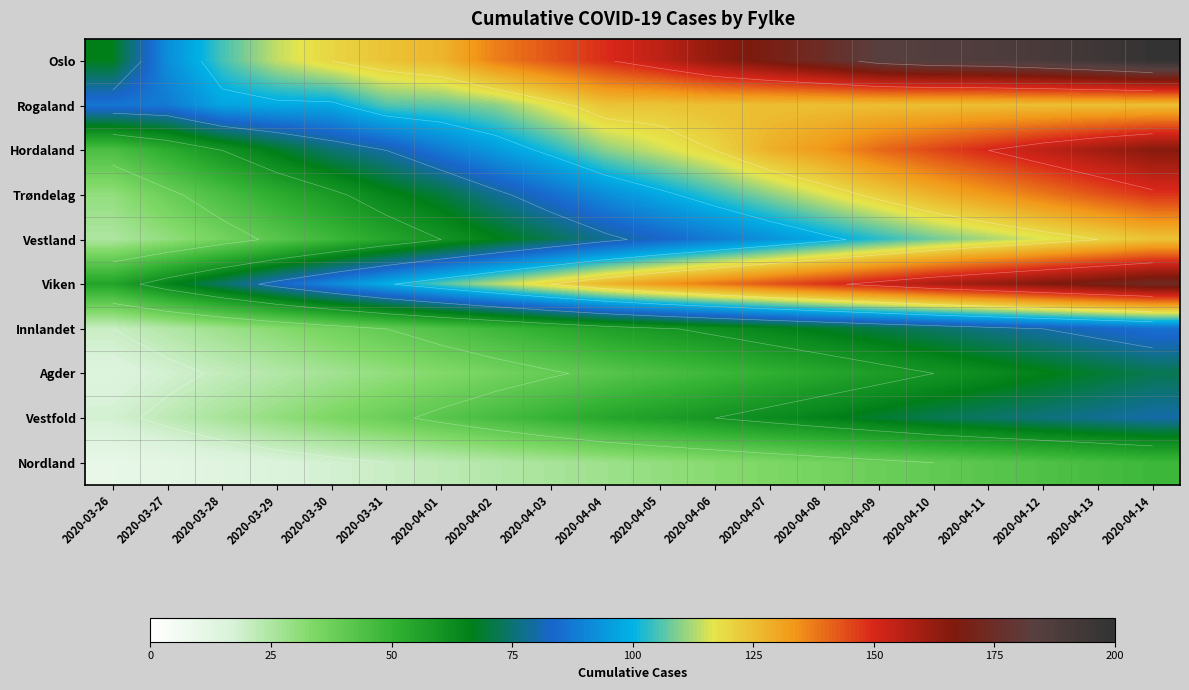

Is the value of Hordaland at 2020-03-27 greater than the value of Oslo at 2020-04-09?

No